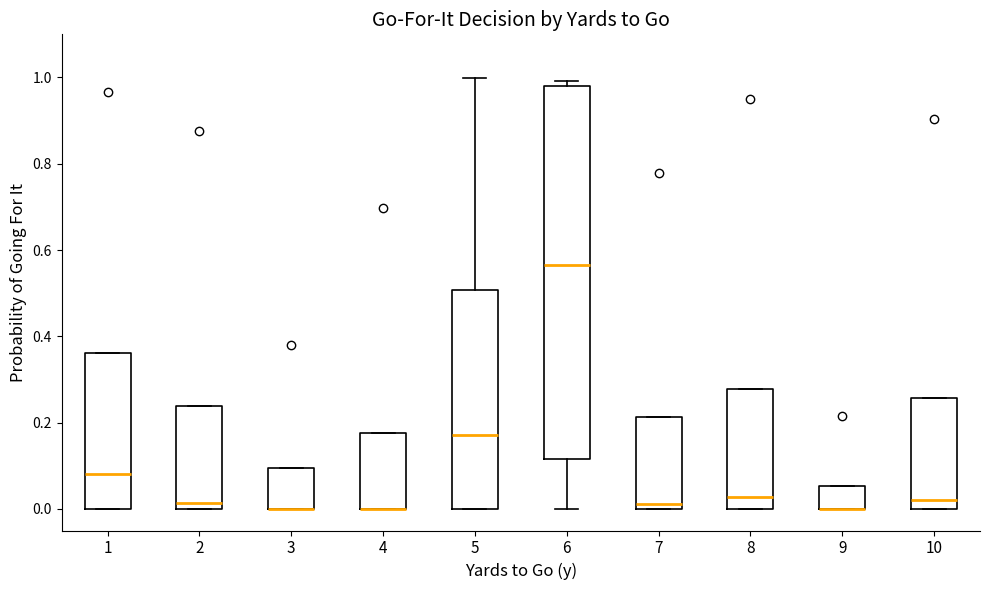

Which box is the tallest, from its lower edge to its upper edge?

6